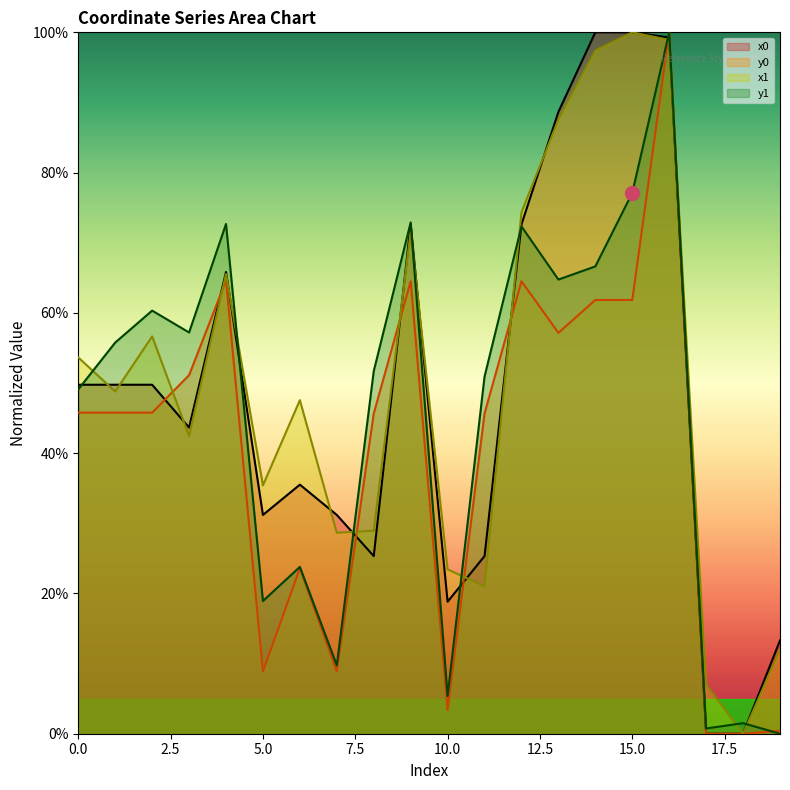

How many data points in x0 are less than 49?

10